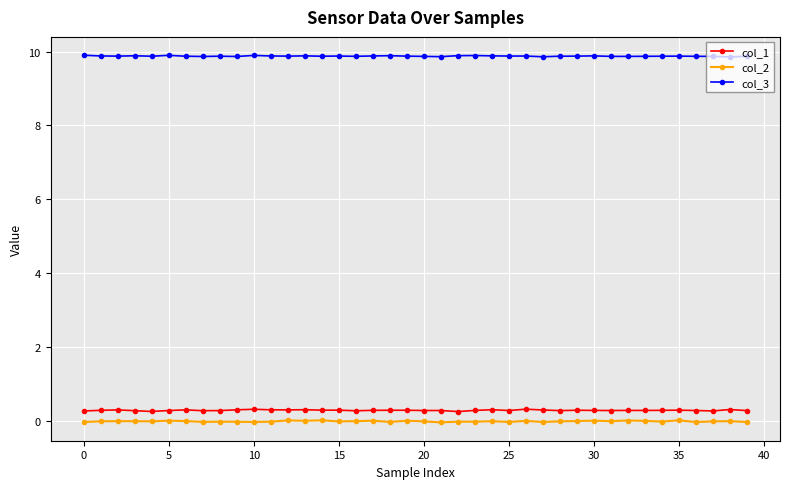

At how many categories does at least one series exceed 9?

40